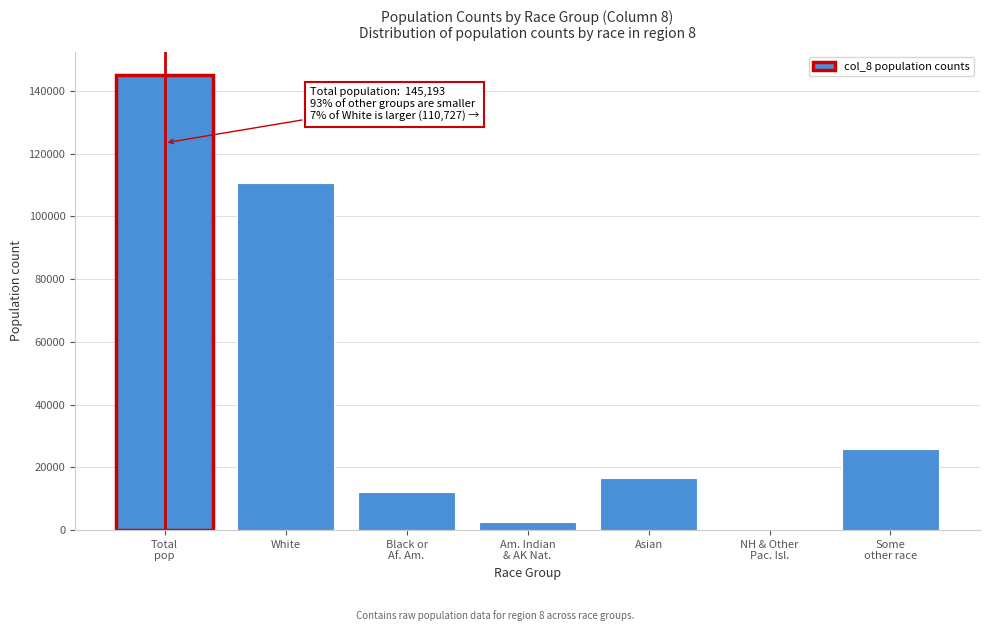

What is the approximate value at White?

110726.6